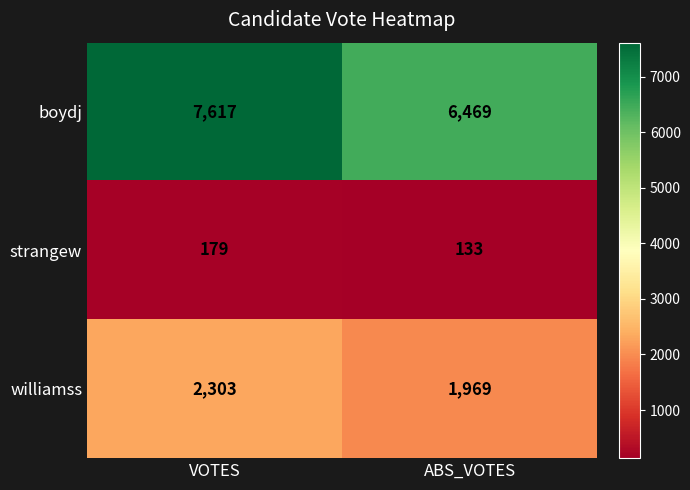

How many distinct data groups are displayed?

3